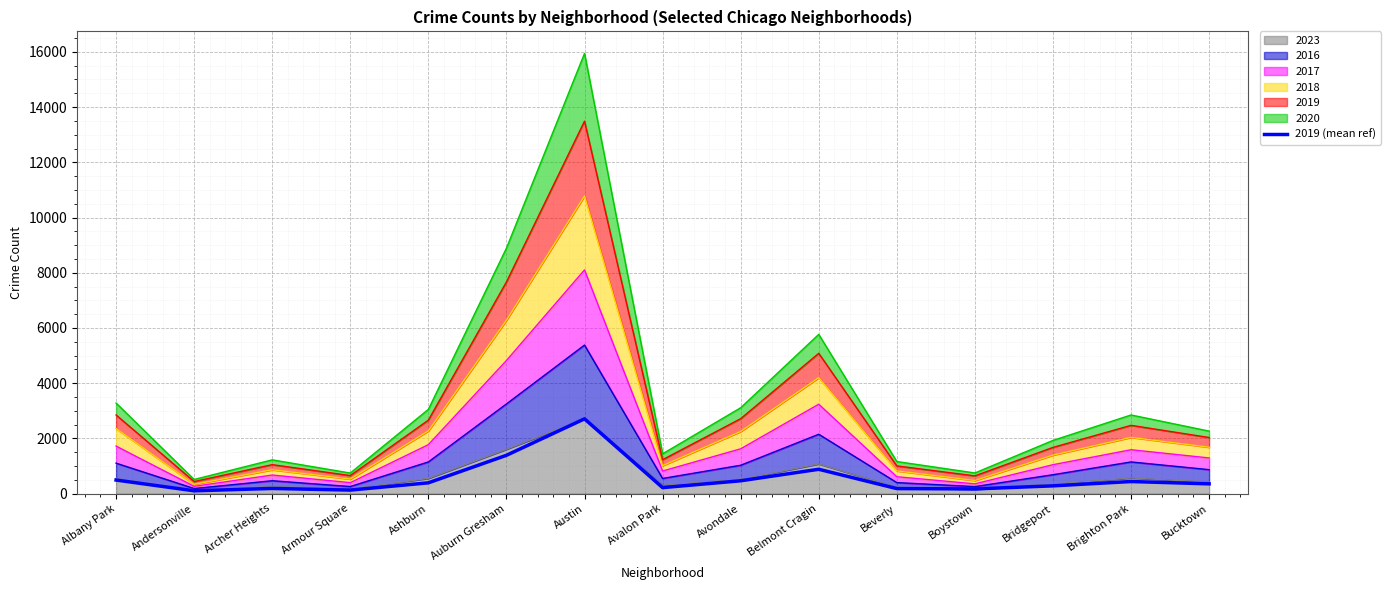

Approximately how many times larger is the value at Bucktown compared to Ashburn?

0.9